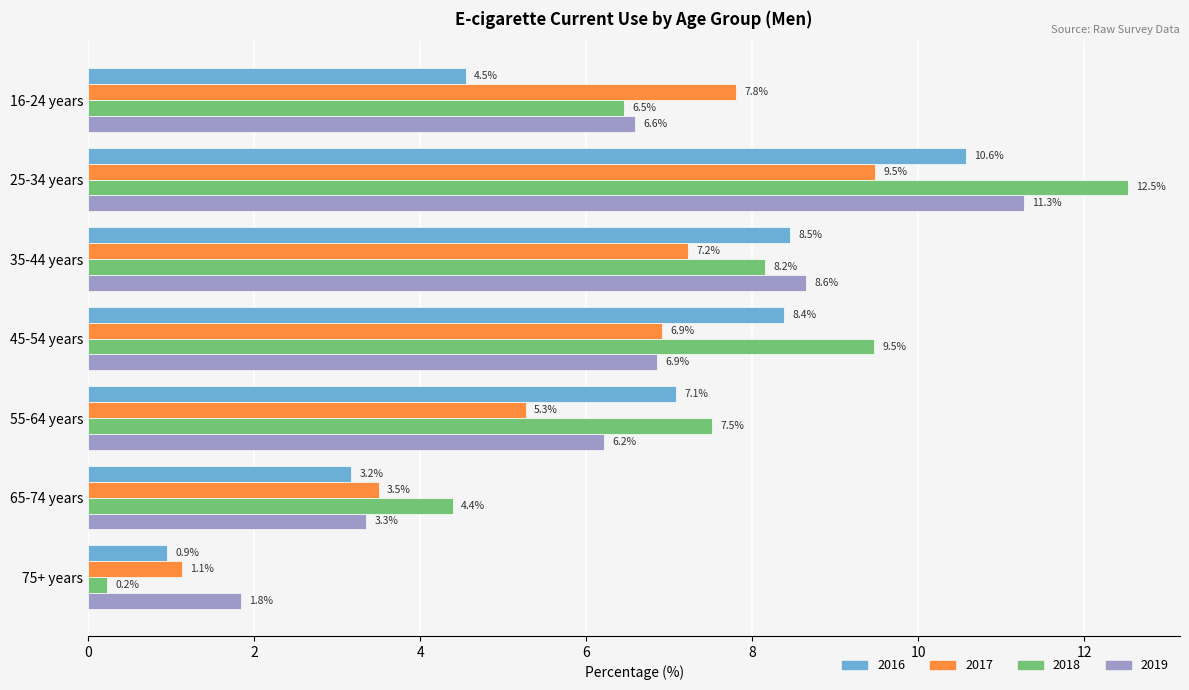

What is the difference between the maximum and second lowest values in the 2018 series?

8.1